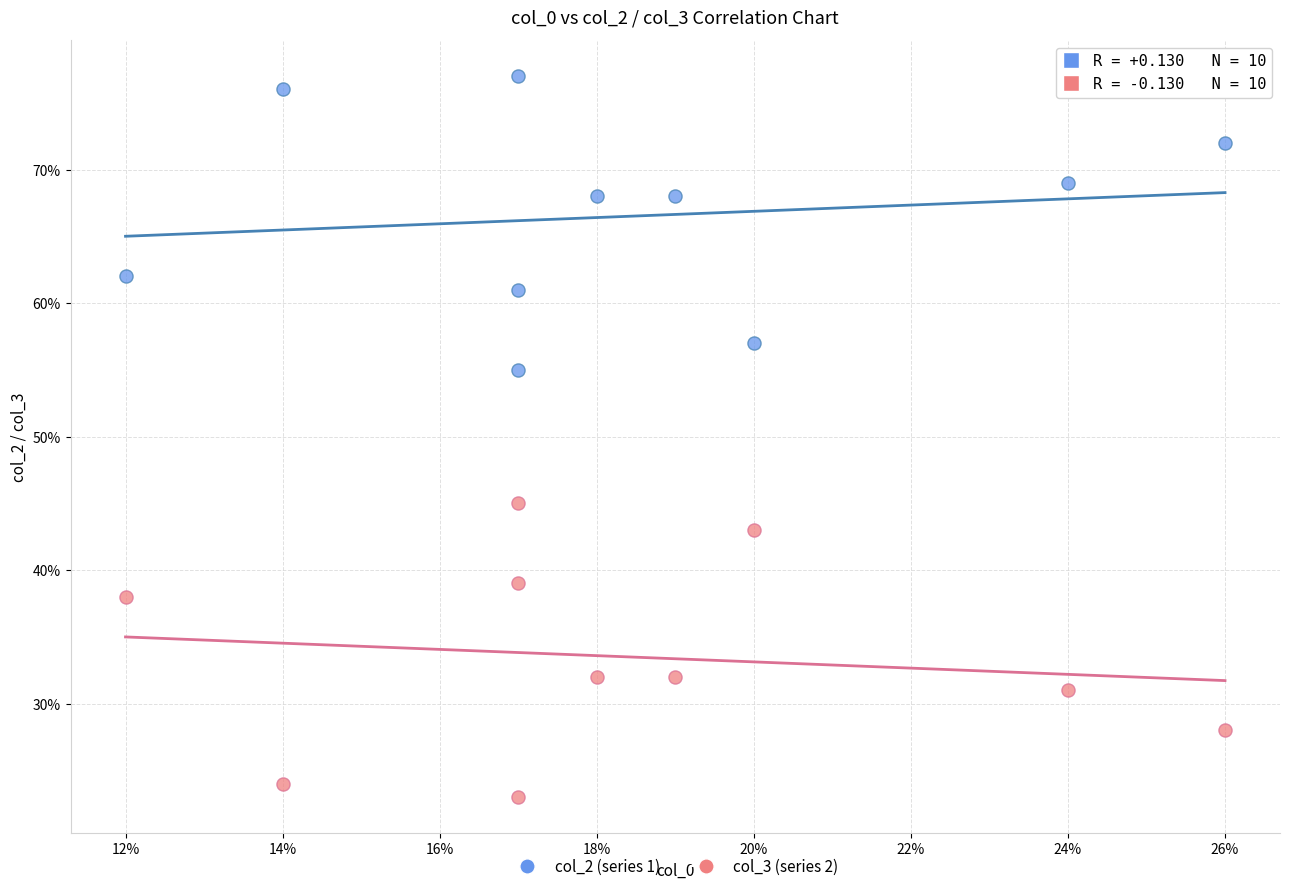

Which series contains the lowest Y value?

col_3 (series 2)